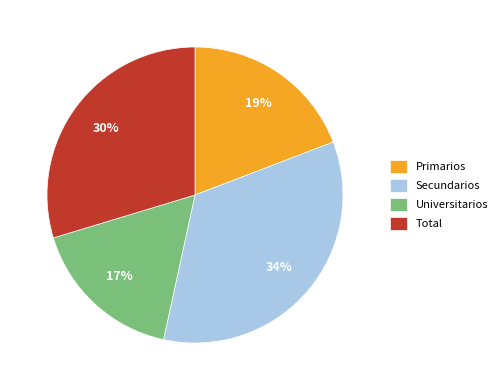

Which category has the biggest portion of the pie?

Secundarios